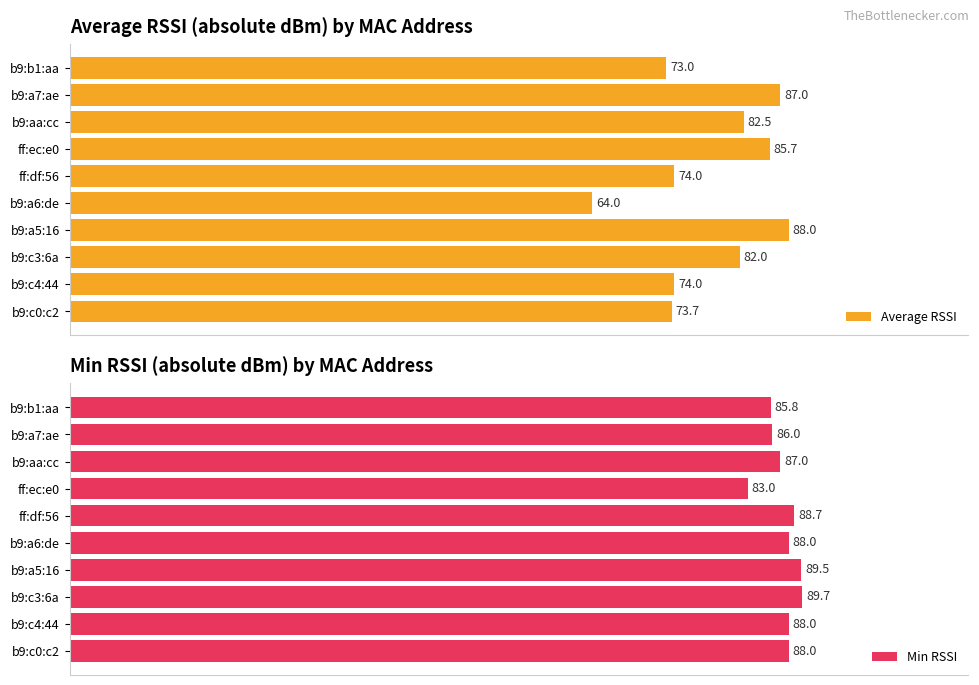

Which category has the highest value in the Average RSSI series?

b9:a5:16